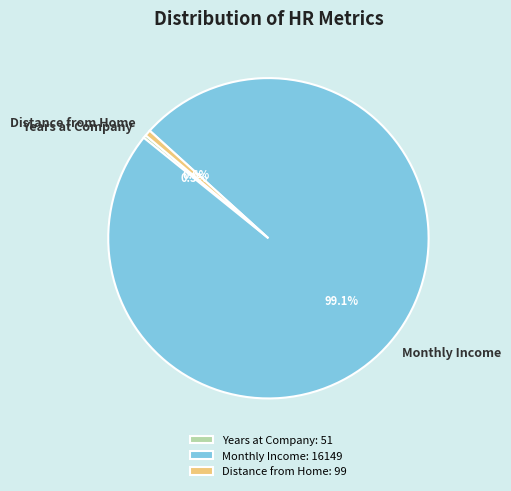

Is there any slice that represents more than half of the pie?

Yes